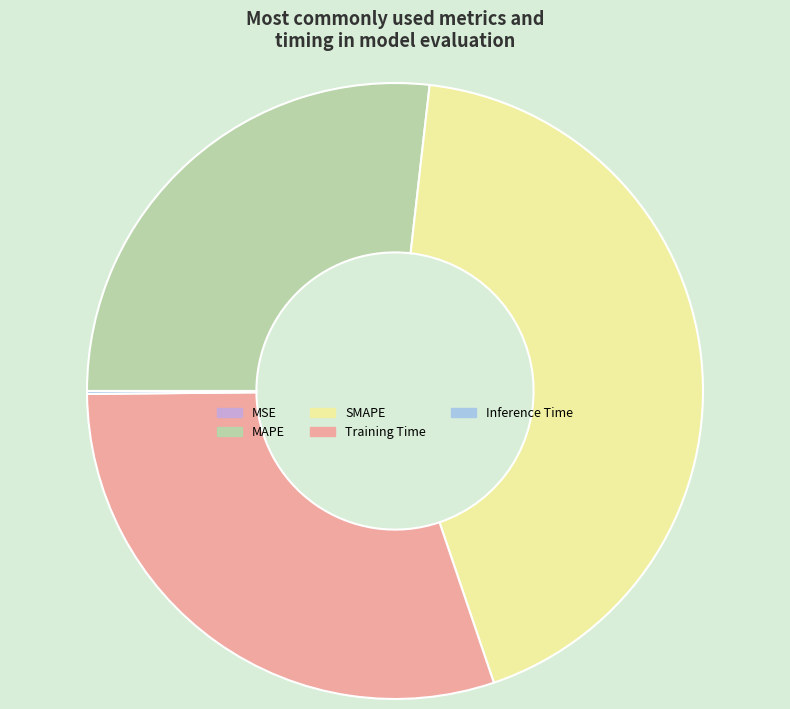

The Training Time slice represents 30% of the pie. True or false?

True